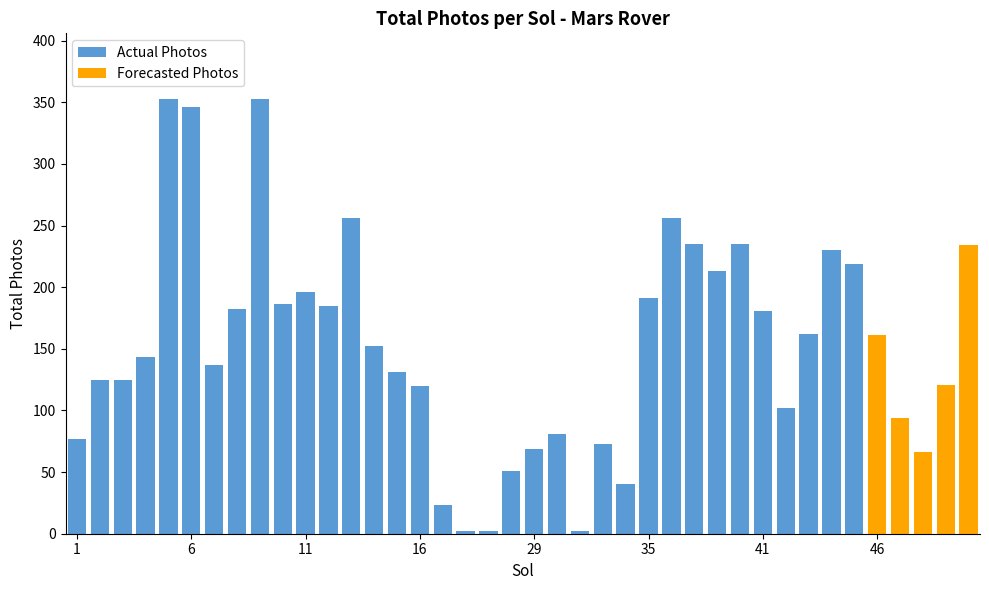

What is the minimum value shown in the chart?

2